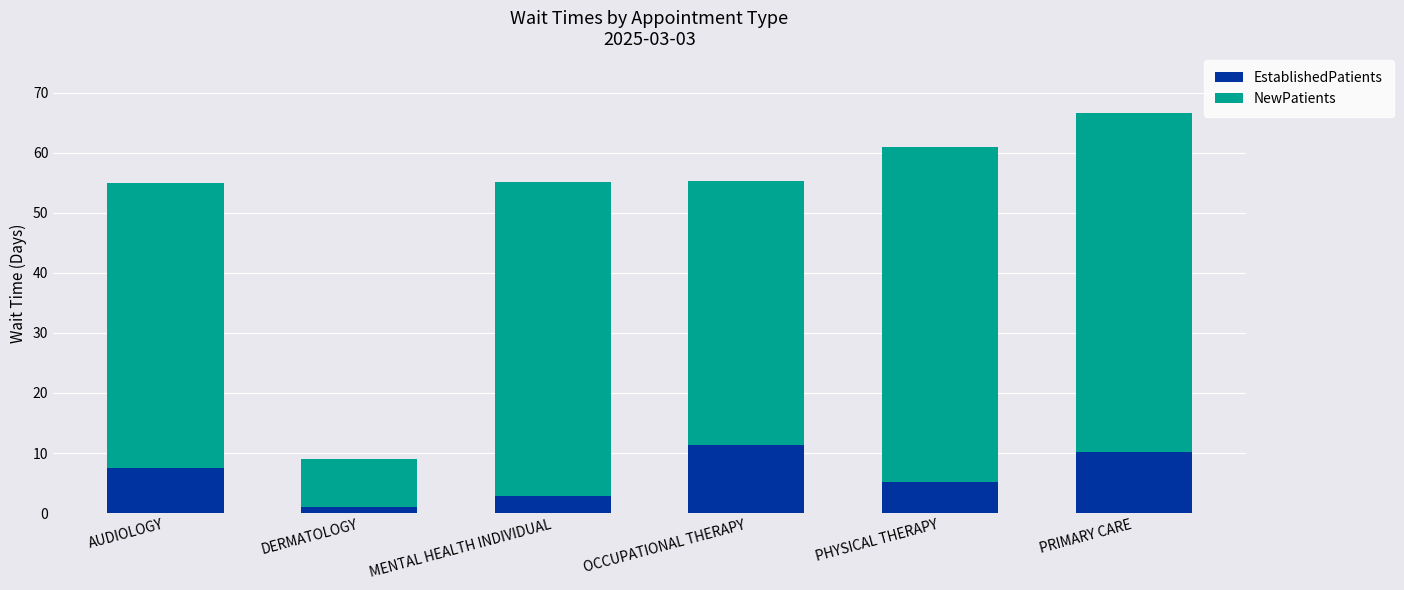

What is the sum of all EstablishedPatients values?

37.8